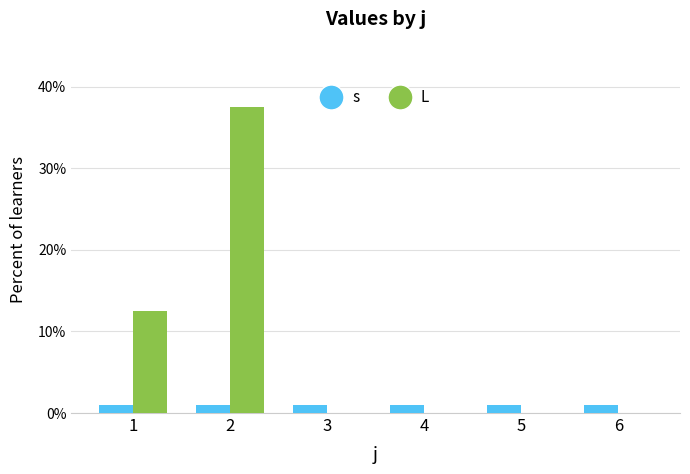

Are the bars horizontal?

No